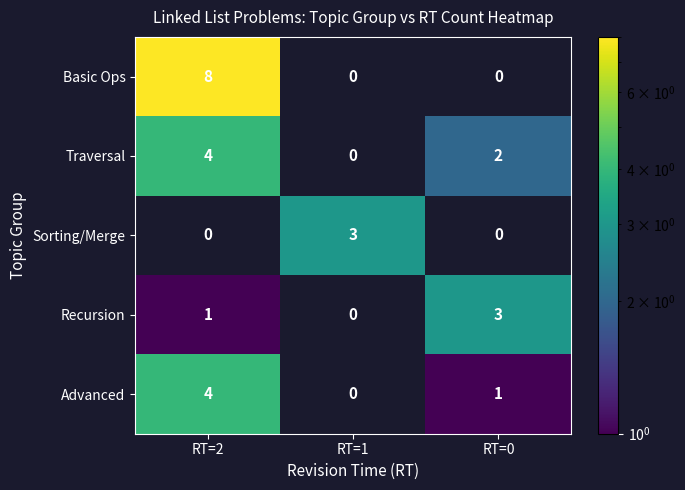

Reading right to left, list all the values displayed in this chart.

Basic Ops: 0	0	8
Traversal: 2	0	4
Sorting/Merge: 0	3	0
Recursion: 3	0	1
Advanced: 1	0	4